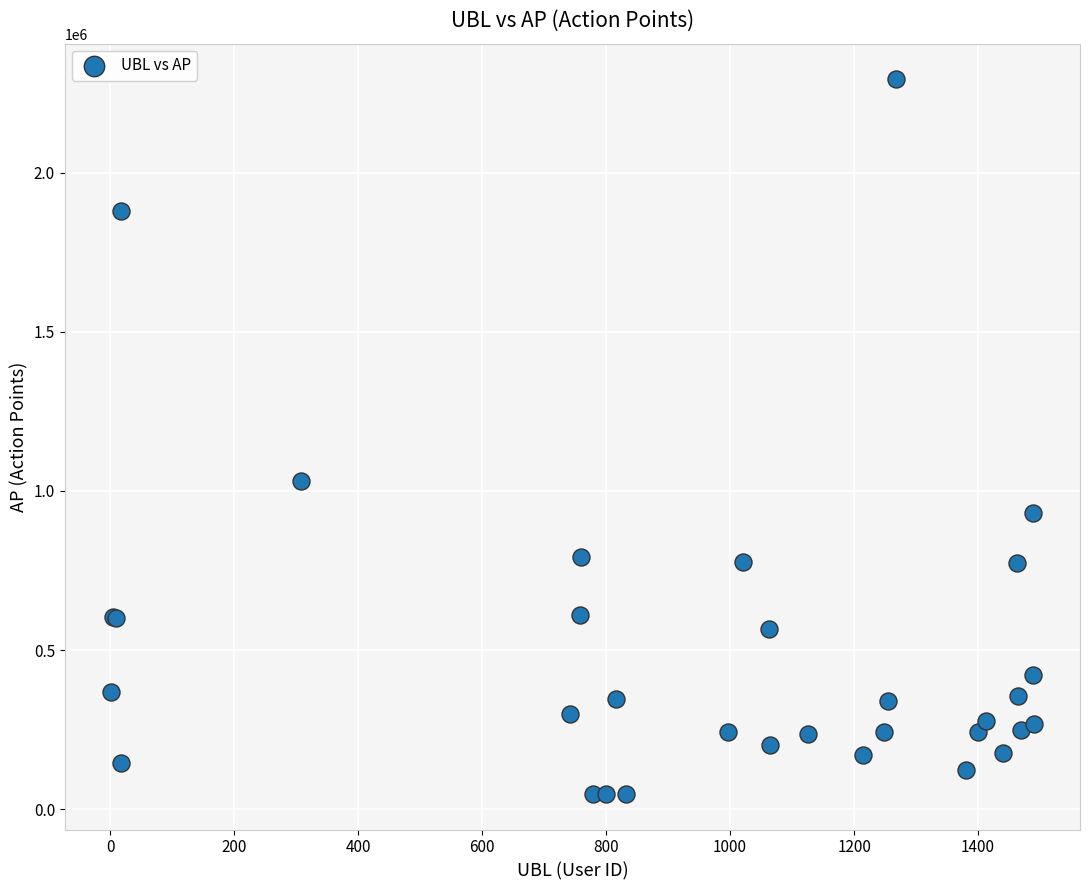

What Y value in the scatter plot is closest to 1170759?

1032100